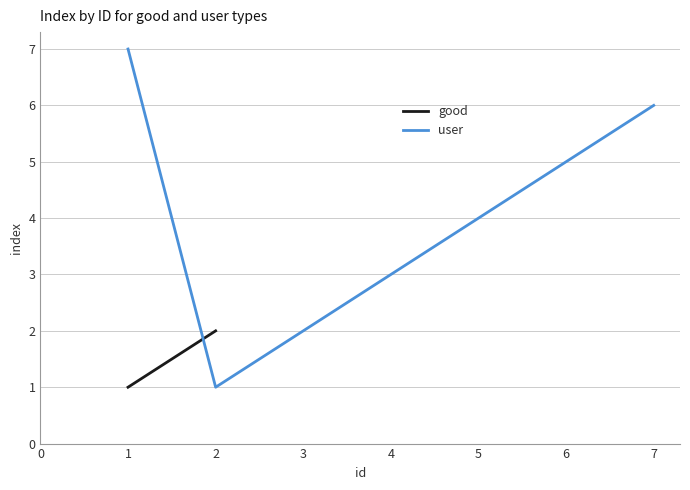

The value of user at 6 is 2. True or false?

False